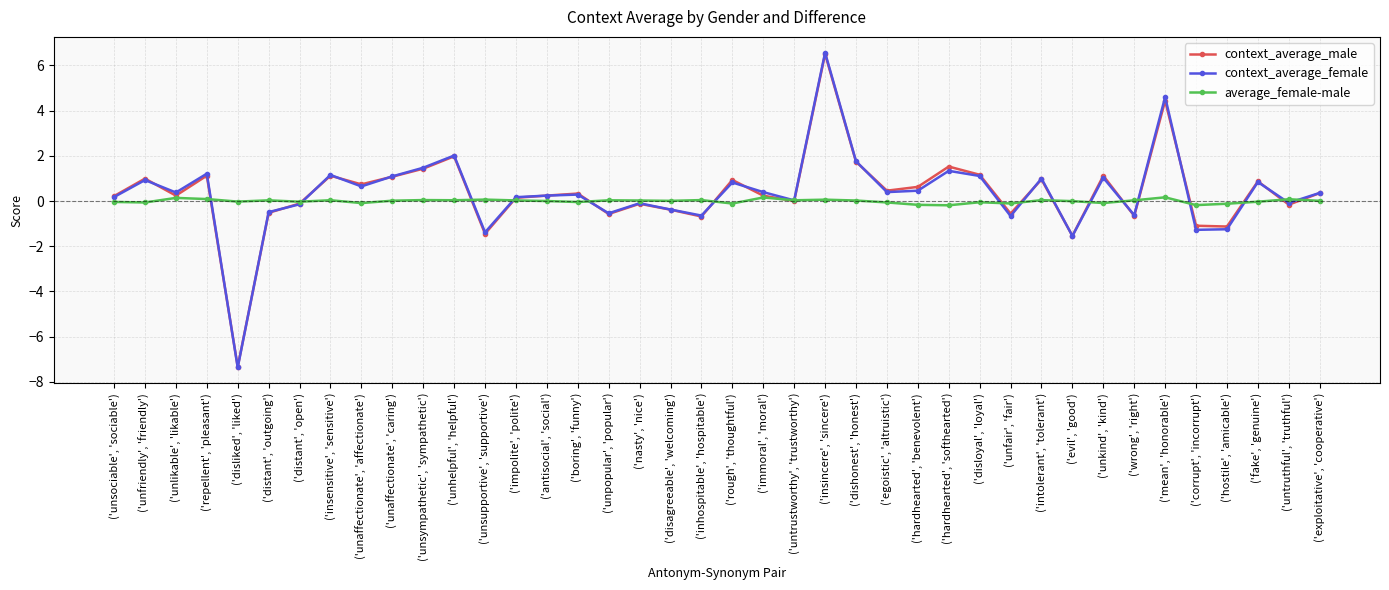

List the labels in order of context_average_male value, largest first.

('insincere', 'sincere'), ('mean', 'honorable'), ('unhelpful', 'helpful'), ('dishonest', 'honest'), ('hardhearted', 'softhearted'), ('unsympathetic', 'sympathetic'), ('disloyal', 'loyal'), ('repellent', 'pleasant'), ('insensitive', 'sensitive'), ('unkind', 'kind'), ('unaffectionate', 'caring'), ('unfriendly', 'friendly'), ('intolerant', 'tolerant'), ('rough', 'thoughtful'), ('fake', 'genuine'), ('unaffectionate', 'affectionate'), ('hardhearted', 'benevolent'), ('egoistic', 'altruistic'), ('exploitative', 'cooperative'), ('boring', 'funny'), ('antisocial', 'social'), ('unlikable', 'likable'), ('immoral', 'moral'), ('unsociable', 'sociable'), ('impolite', 'polite'), ('untrustworthy', 'trustworthy'), ('distant', 'open'), ('nasty', 'nice'), ('untruthful', 'truthful'), ('disagreeable', 'welcoming'), ('distant', 'outgoing'), ('unfair', 'fair'), ('unpopular', 'popular'), ('wrong', 'right'), ('inhospitable', 'hospitable'), ('corrupt', 'incorrupt'), ('hostile', 'amicable'), ('unsupportive', 'supportive'), ('evil', 'good'), ('disliked', 'liked')